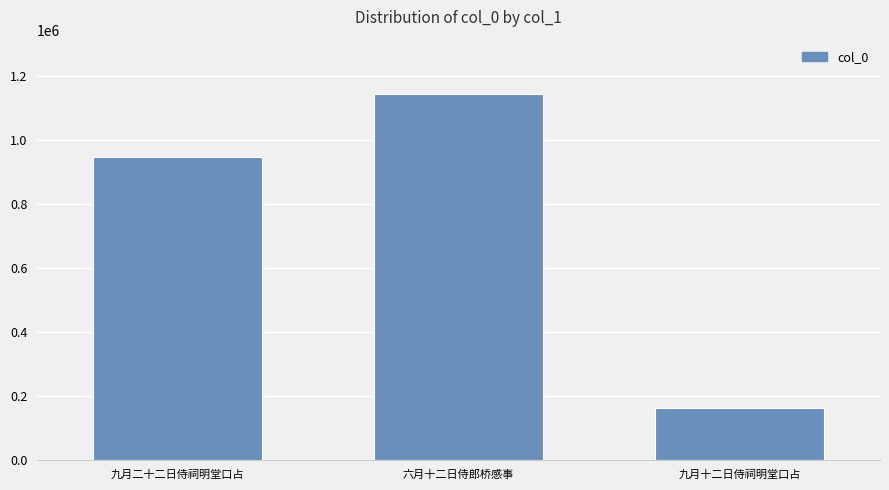

What is the maximum value shown in the chart?

1142257